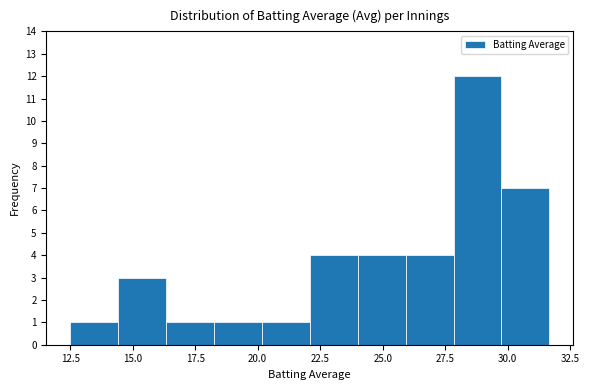

Read against the x-axis, roughly where is the centre of the tallest bar?

29.0